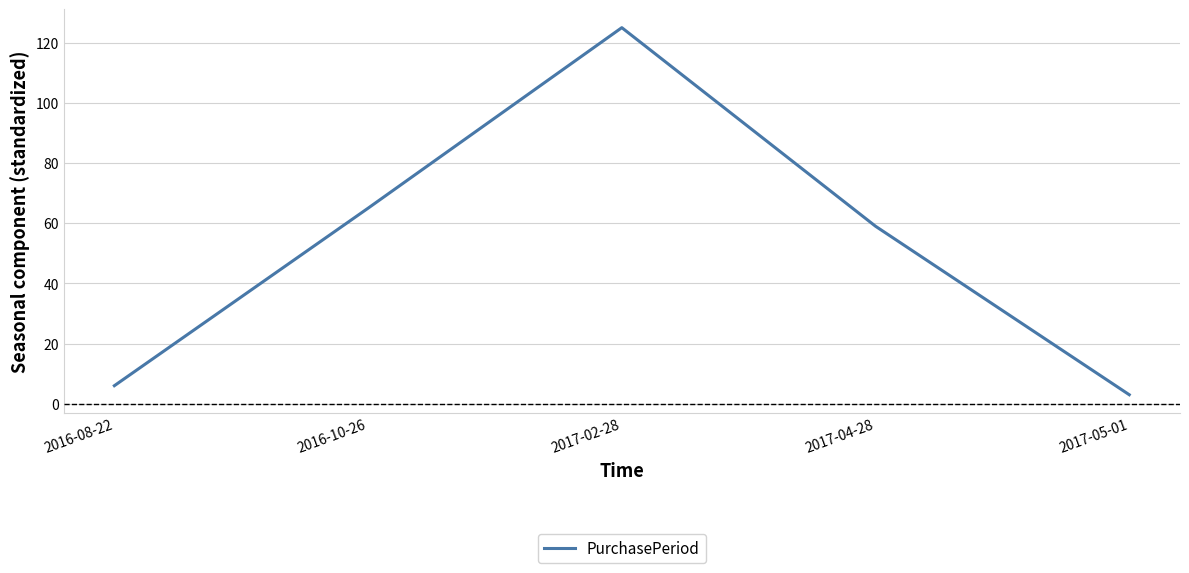

True or false: there are more than 0 points higher than both neighbors.

True